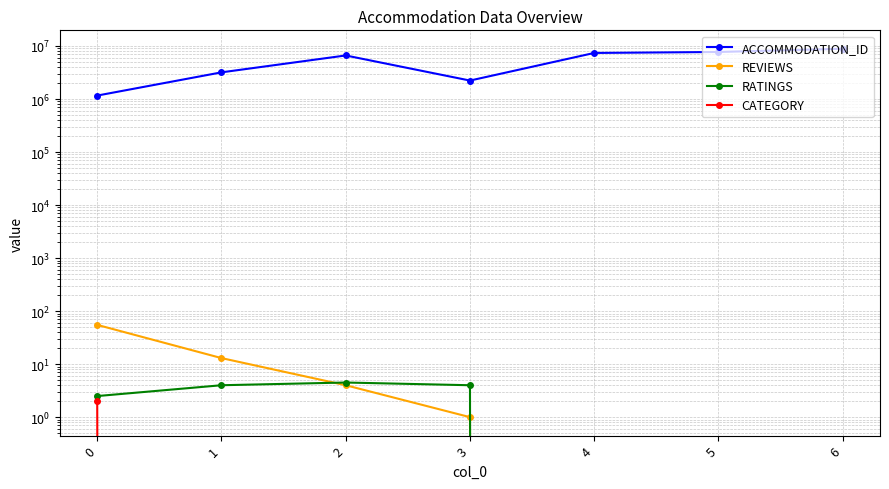

Between 0 and 2, which is larger?

2